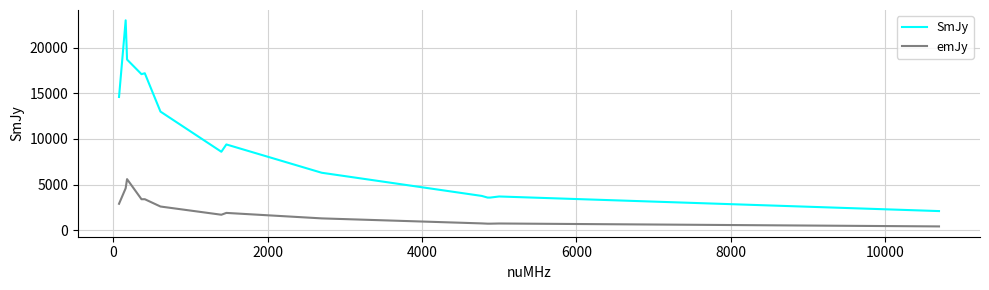

What is the difference between the maximum and minimum values in the emJy series?

5180